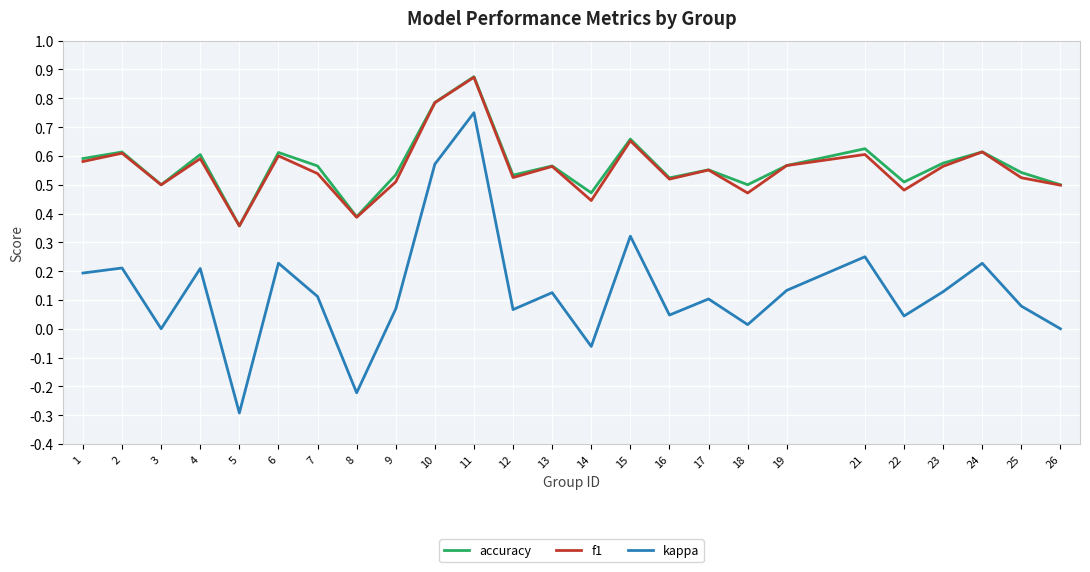

True or false: kappa and f1 intersect in this chart.

False